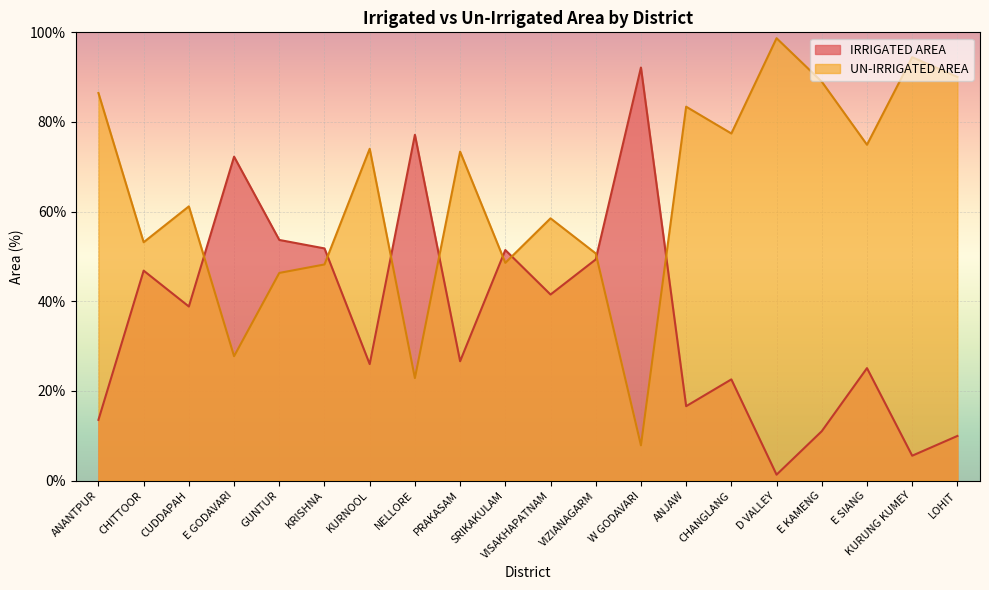

Reading left to right, what are all the values shown in this chart?

IRRIGATED AREA: ANANTPUR=13.5	CHITTOOR=46.8	CUDDAPAH=38.8	E GODAVARI=72.3	GUNTUR=53.7	KRISHNA=51.8	KURNOOL=26.0	NELLORE=77.1	PRAKASAM=26.6	SRIKAKULAM=51.4	VISAKHAPATNAM=41.5	VIZIANAGARM=49.3	W GODAVARI=92.2	ANJAW=16.6	CHANGLANG=22.6	D VALLEY=1.3	E KAMENG=11.0	E SIANG=25.1	KURUNG KUMEY=5.5	LOHIT=9.9
UN-IRRIGATED AREA: ANANTPUR=86.5	CHITTOOR=53.2	CUDDAPAH=61.2	E GODAVARI=27.7	GUNTUR=46.3	KRISHNA=48.2	KURNOOL=74.0	NELLORE=22.9	PRAKASAM=73.4	SRIKAKULAM=48.6	VISAKHAPATNAM=58.5	VIZIANAGARM=50.7	W GODAVARI=7.8	ANJAW=83.4	CHANGLANG=77.4	D VALLEY=98.7	E KAMENG=89.0	E SIANG=74.9	KURUNG KUMEY=94.5	LOHIT=90.0